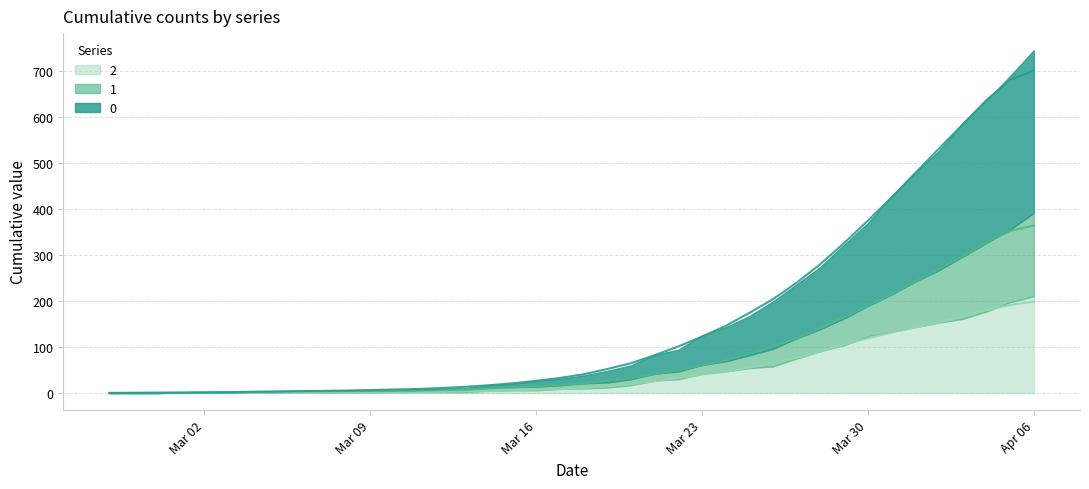

The 2 series shows 76.4 at 2020-03-27. True or false?

True